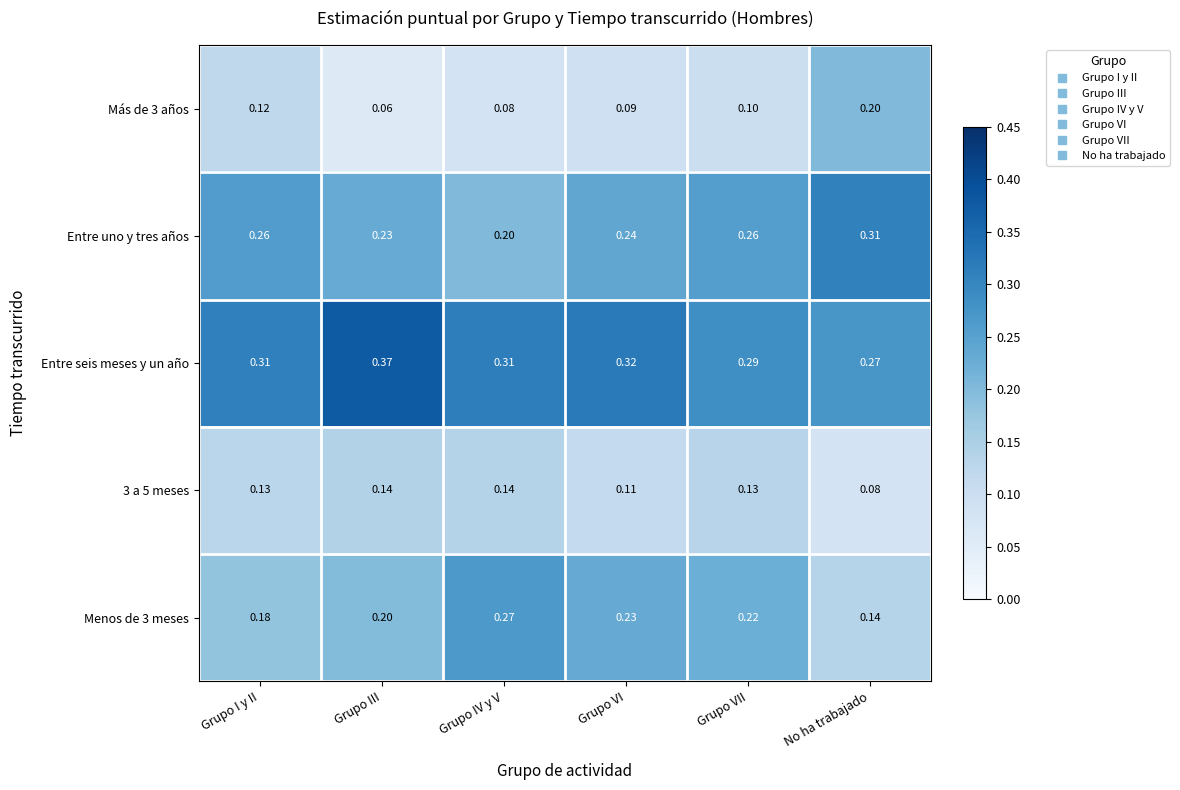

Which category has the highest value across all series?

Grupo III